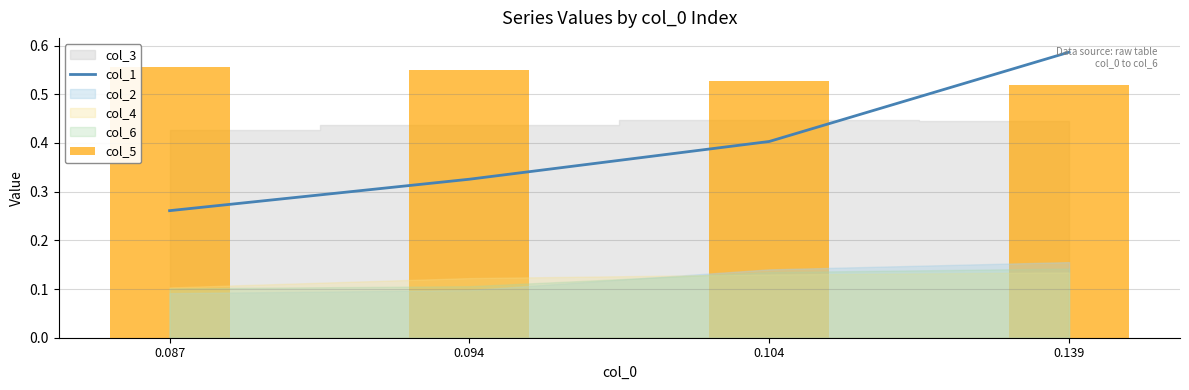

The col_1 series shows 0.1 at 0.087. True or false?

False